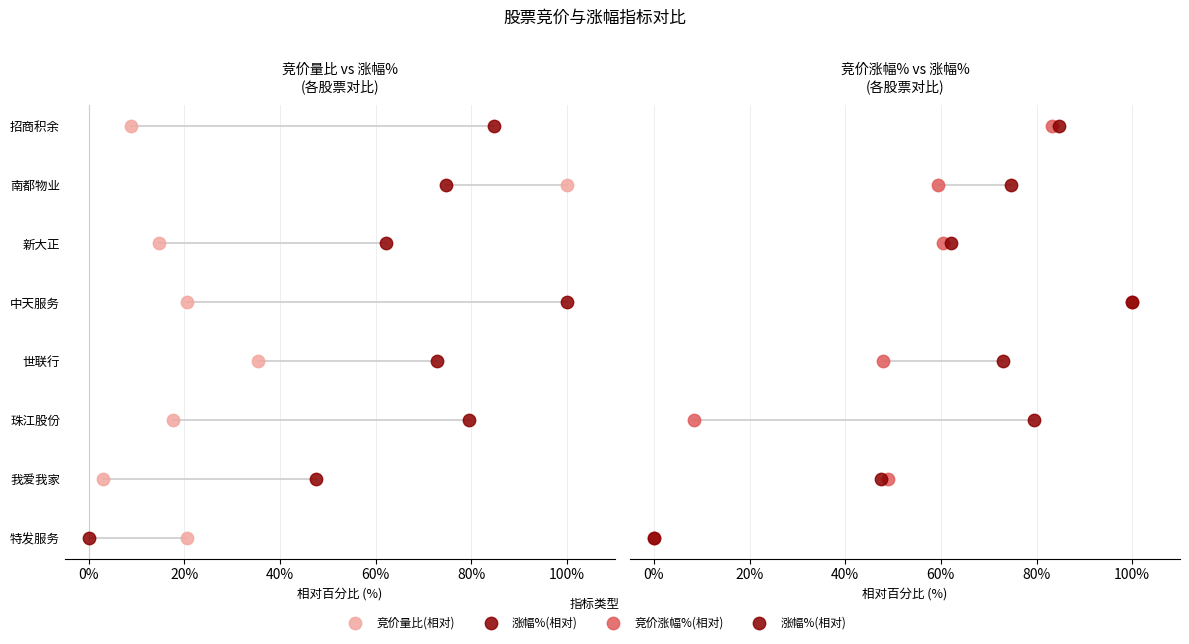

Which series reaches the minimum Y coordinate?

竞价量比(相对)